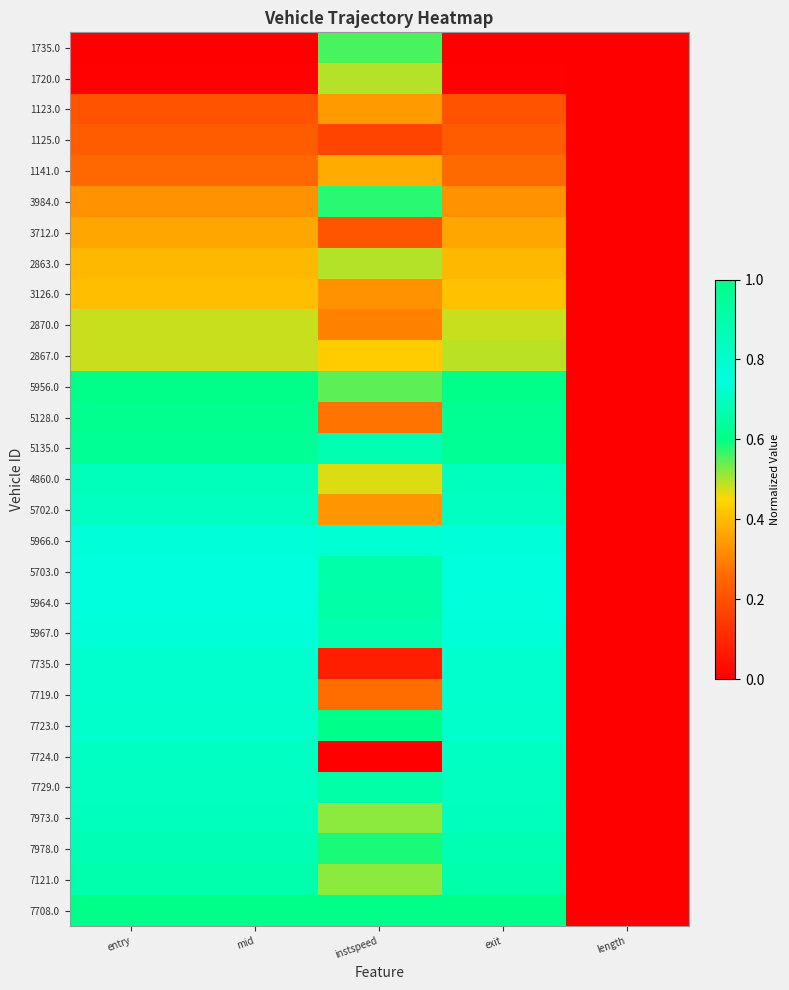

Reading right to left, transcribe all the data shown in this chart.

1735.0: length=0.0	exit=0.0	instspeed=0.6	mid=0.0	entry=0.0
1720.0: length=0.0	exit=0.0	instspeed=0.5	mid=0.0	entry=0.0
1123.0: length=0.0	exit=0.2	instspeed=0.3	mid=0.2	entry=0.2
1125.0: length=0.0	exit=0.2	instspeed=0.2	mid=0.2	entry=0.2
1141.0: length=0.0	exit=0.3	instspeed=0.4	mid=0.3	entry=0.3
3984.0: length=0.0	exit=0.3	instspeed=0.6	mid=0.3	entry=0.3
3712.0: length=0.0	exit=0.4	instspeed=0.2	mid=0.4	entry=0.4
2863.0: length=0.0	exit=0.4	instspeed=0.5	mid=0.4	entry=0.4
3126.0: length=0.0	exit=0.4	instspeed=0.3	mid=0.4	entry=0.4
2870.0: length=0.0	exit=0.5	instspeed=0.3	mid=0.5	entry=0.5
2867.0: length=0.0	exit=0.5	instspeed=0.4	mid=0.5	entry=0.5
5956.0: length=0.0	exit=0.6	instspeed=0.5	mid=0.6	entry=0.6
5128.0: length=0.0	exit=0.6	instspeed=0.3	mid=0.6	entry=0.6
5135.0: length=0.0	exit=0.6	instspeed=0.9	mid=0.6	entry=0.6
4860.0: length=0.0	exit=0.7	instspeed=0.5	mid=0.7	entry=0.7
5702.0: length=0.0	exit=0.7	instspeed=0.3	mid=0.7	entry=0.7
5966.0: length=0.0	exit=0.7	instspeed=0.8	mid=0.7	entry=0.7
5703.0: length=0.0	exit=0.8	instspeed=0.7	mid=0.8	entry=0.8
5964.0: length=0.0	exit=0.8	instspeed=0.7	mid=0.8	entry=0.8
5967.0: length=0.0	exit=0.8	instspeed=0.9	mid=0.8	entry=0.8
7735.0: length=0.0	exit=0.8	instspeed=0.1	mid=0.8	entry=0.8
7719.0: length=0.0	exit=0.8	instspeed=0.3	mid=0.8	entry=0.8
7723.0: length=0.0	exit=0.8	instspeed=0.6	mid=0.8	entry=0.8
7724.0: length=0.0	exit=0.8	instspeed=0.0	mid=0.8	entry=0.8
7729.0: length=0.0	exit=0.8	instspeed=0.9	mid=0.8	entry=0.8
7973.0: length=0.0	exit=0.8	instspeed=0.5	mid=0.8	entry=0.8
7978.0: length=0.0	exit=0.9	instspeed=0.6	mid=0.9	entry=0.9
7121.0: length=0.0	exit=0.9	instspeed=0.5	mid=0.9	entry=0.9
7708.0: length=0.0	exit=1.0	instspeed=1.0	mid=1.0	entry=1.0